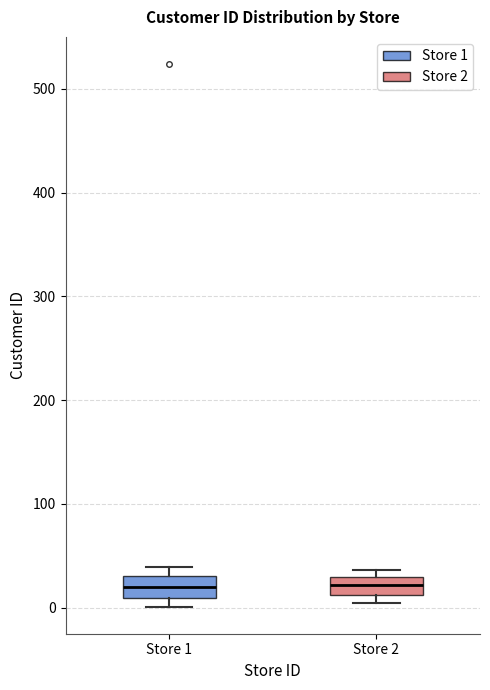

Reading left to right, transcribe this box plot: for each box, give where its median line is, the range the box spans, and where its two whiskers end, as read against the y-axis. The values are not printed on the chart, so give them approximately, as read against the axis.

Store 1: median 20, box 10 to 30, whiskers 0 to 40
Store 2: median 20, box 10 to 30, whiskers 0 to 40